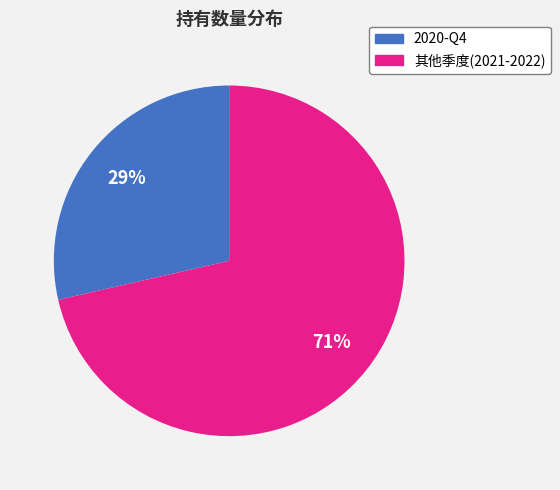

To the nearest percent, what is the average slice percentage?

50%